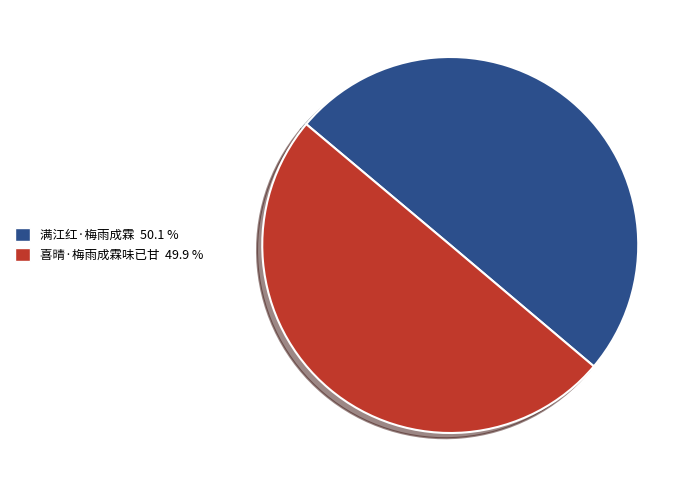

Do 喜晴·梅雨成霖味已甘 49.9 % and 满江红·梅雨成霖 50.1 % together represent more than half of the pie?

Yes